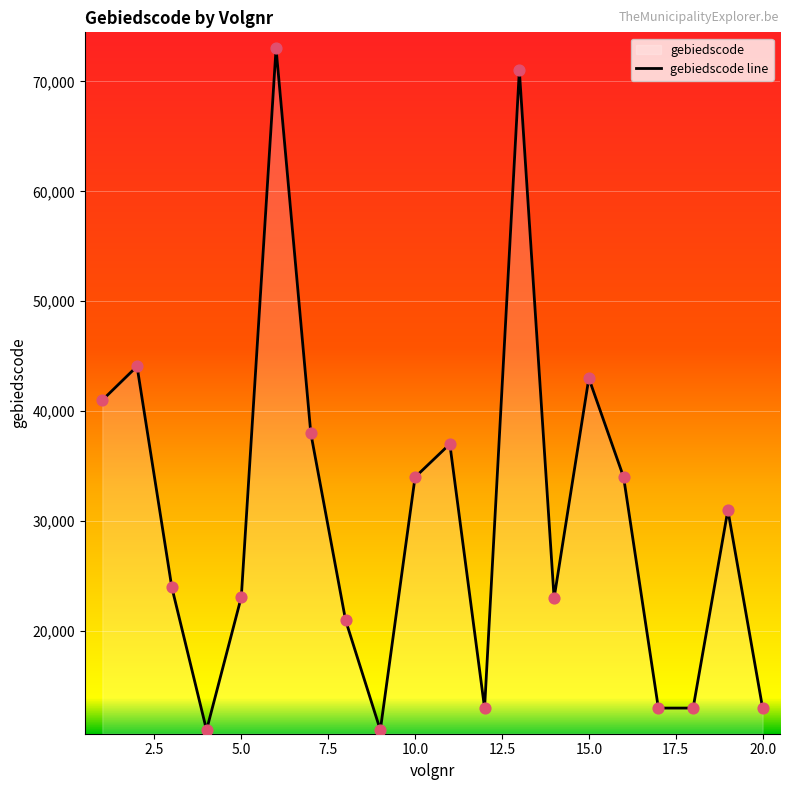

What is the greatest value displayed?

73001